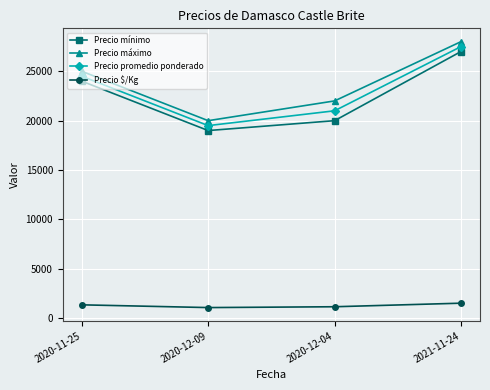

Which label corresponds to the largest value in the chart?

2021-11-24